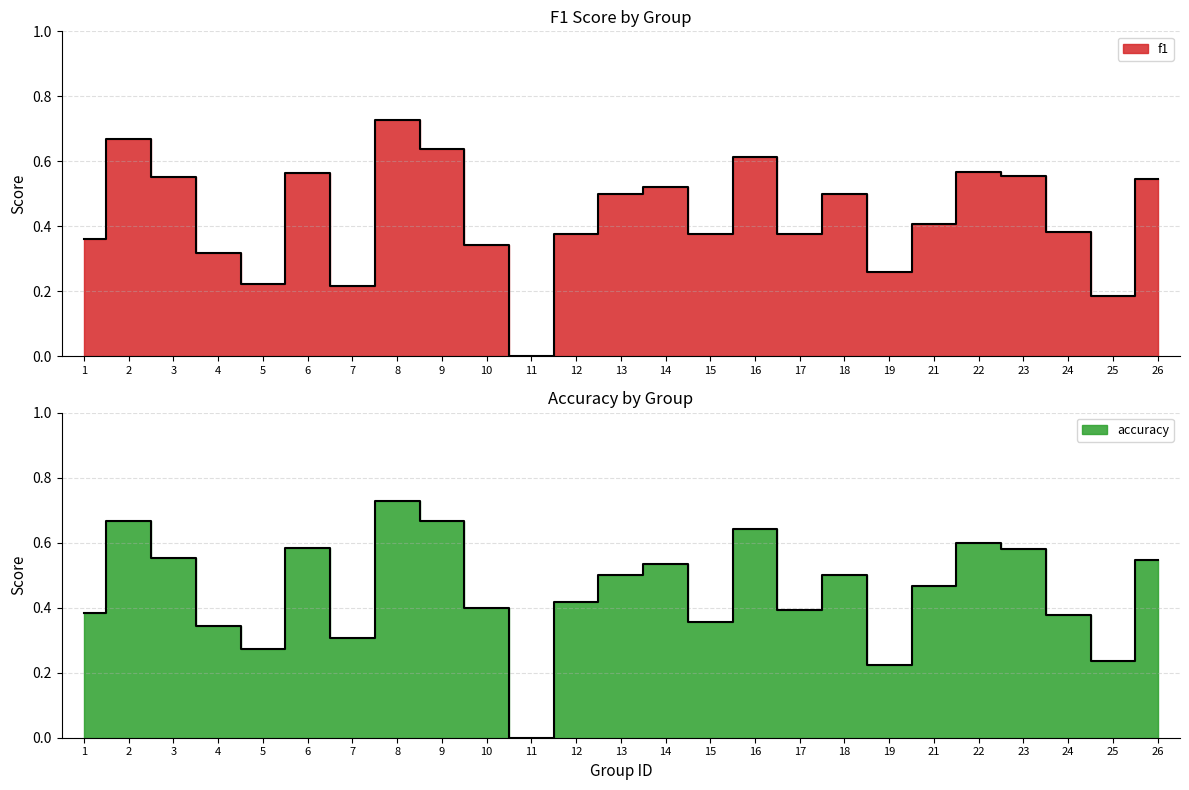

In f1, how many points are lower than both neighbors (excluding endpoints)?

7